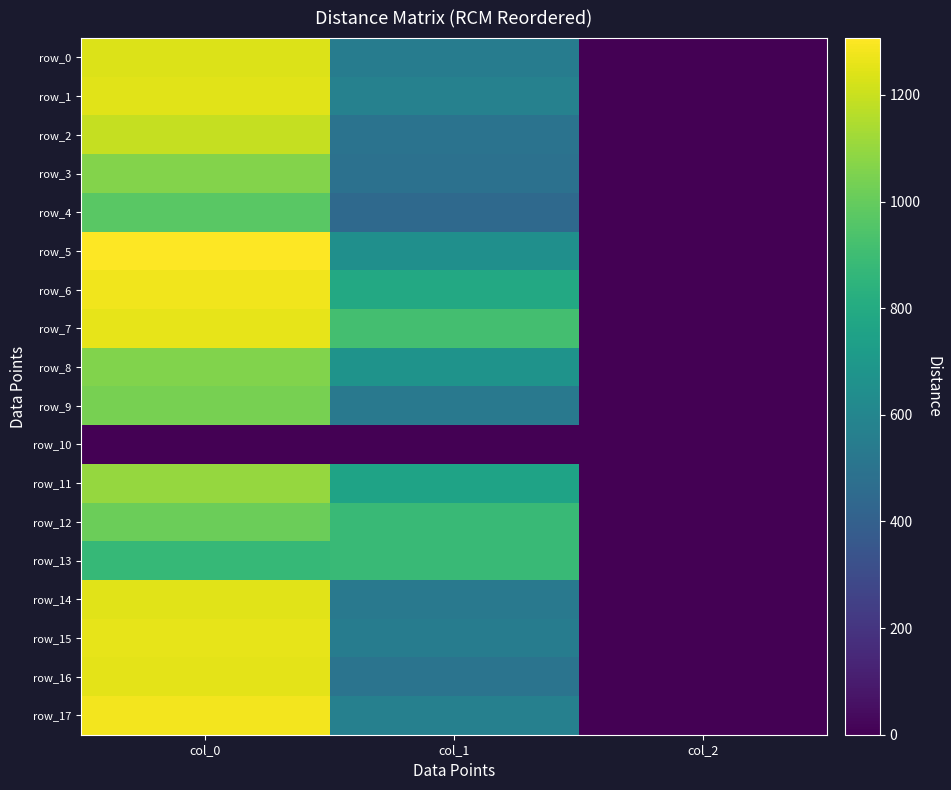

Between col_0 and col_2, which series saw the biggest shift?

row_5